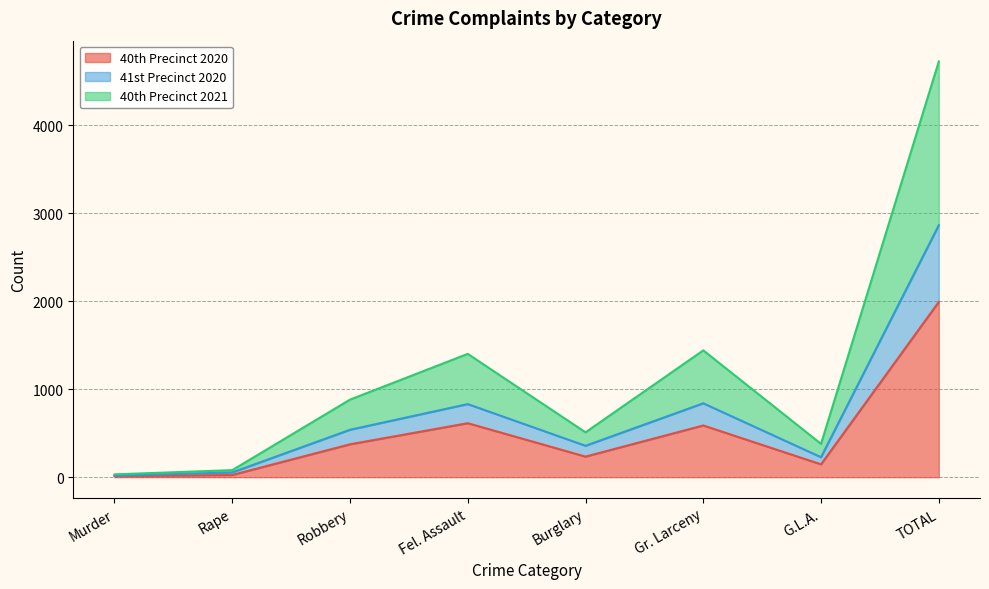

Does the chart have visible grid lines?

Yes